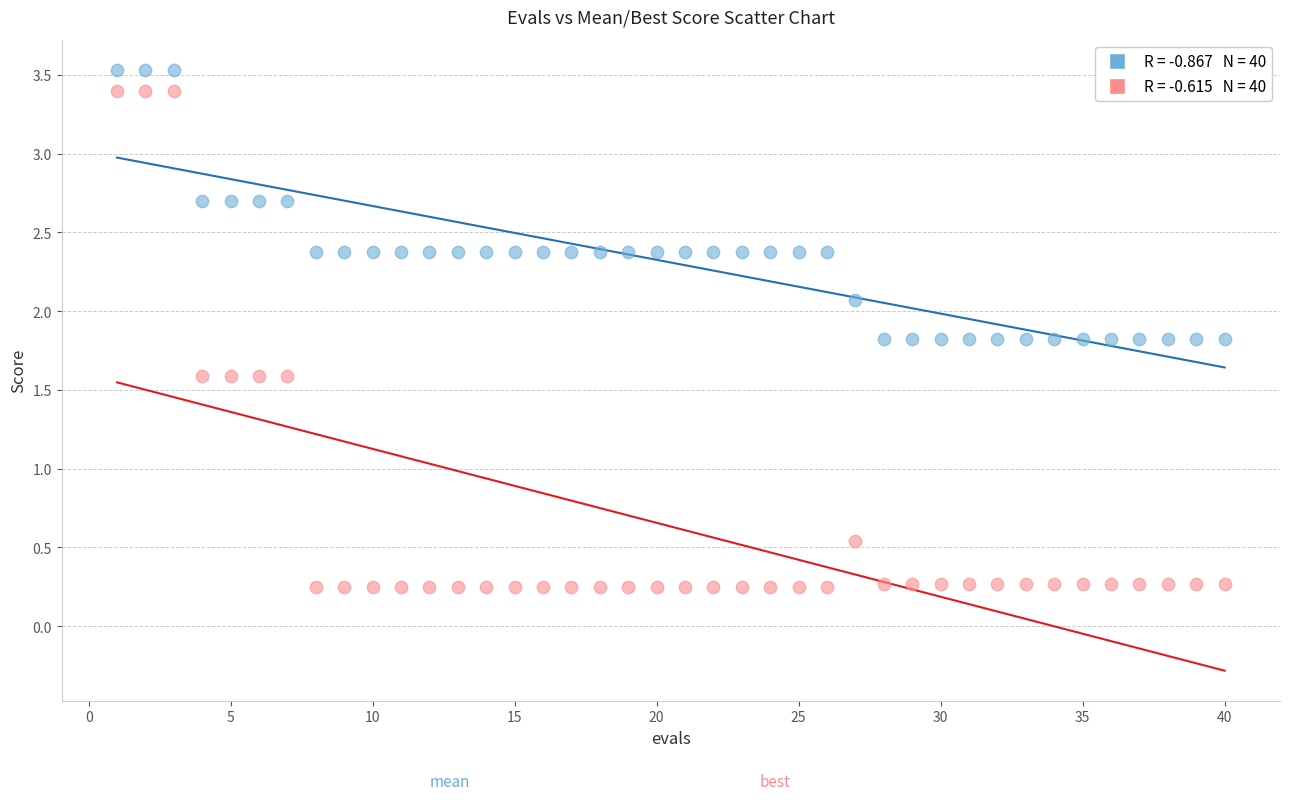

Across all data points, what is the range of Y values (max minus min)?

3.3